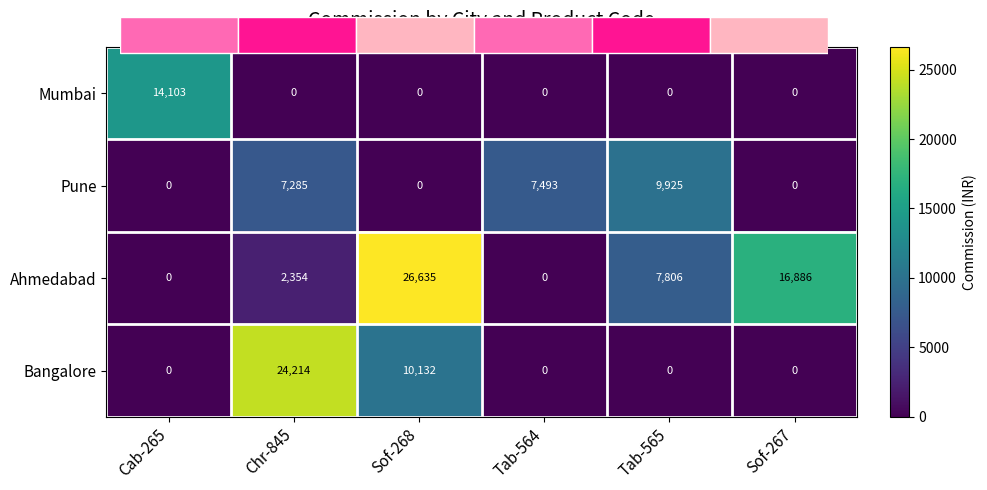

The value of Ahmedabad at Sof-268 is 7646.3. True or false?

False